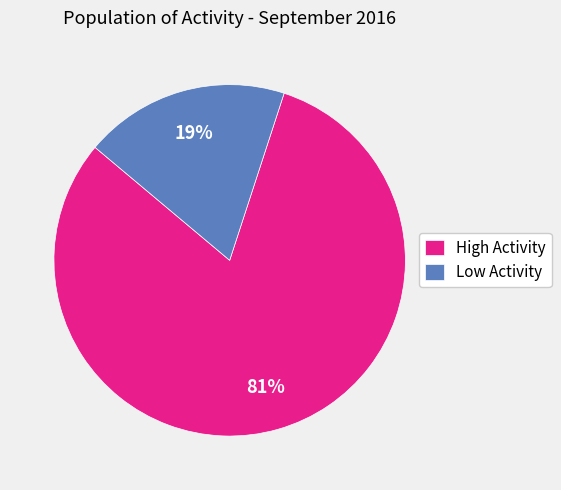

To the nearest percent, what portion does High Activity represent?

81%